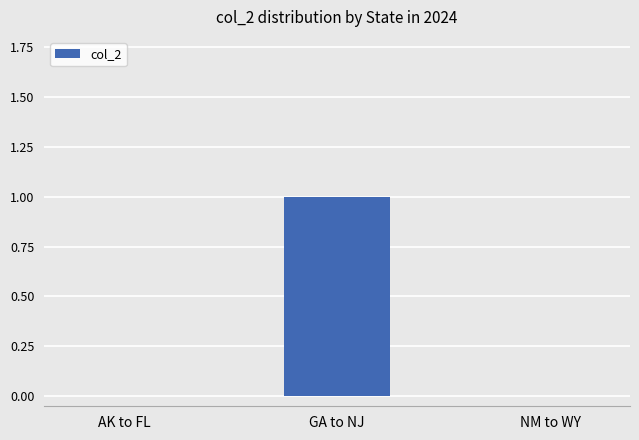

Between NM to WY and GA to NJ, which is larger?

GA to NJ